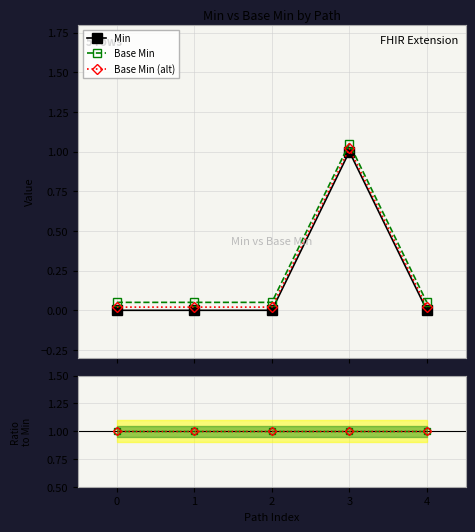

Read the Ratio alt value at 0.

1.0